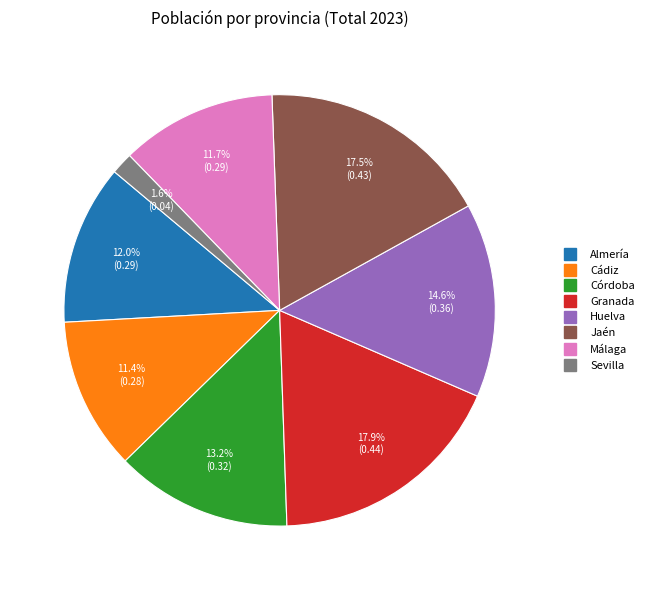

Between Jaén and Huelva, which is larger?

Jaén